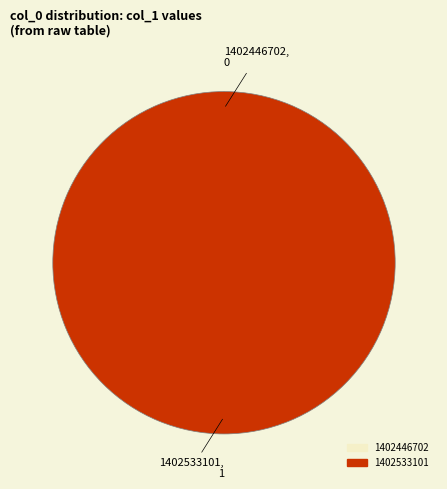

What is the largest slice in the pie chart?

1402533101